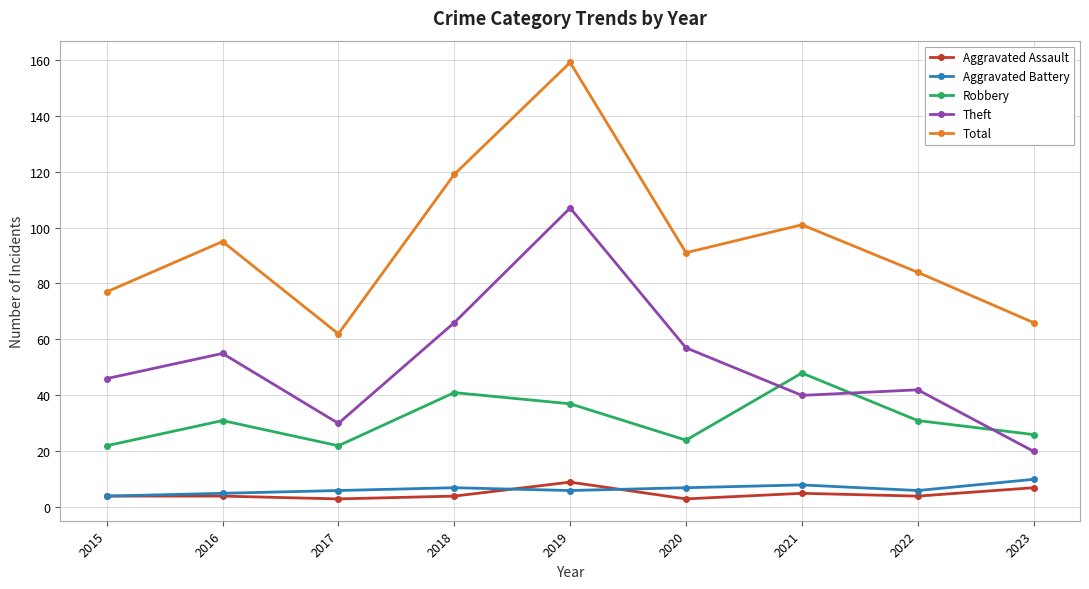

True or false: Theft has more than 1 interior local peaks.

True